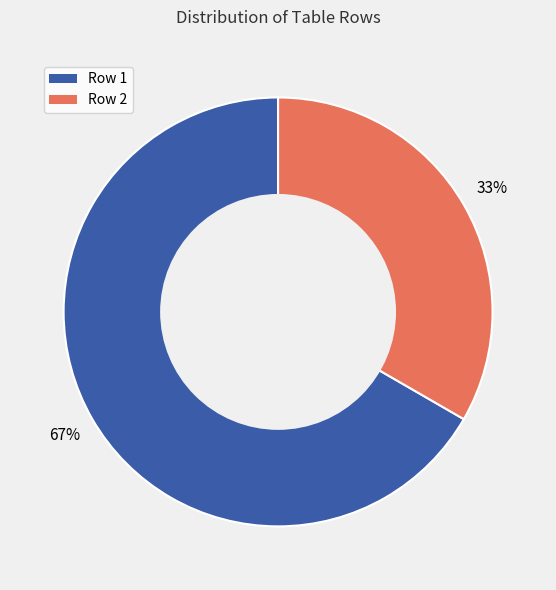

Do Row 1 and Row 2 together represent more than half of the pie?

Yes